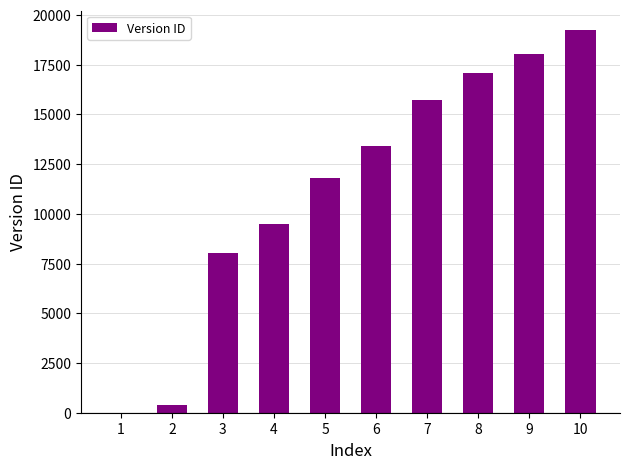

How many positive values are there?

9